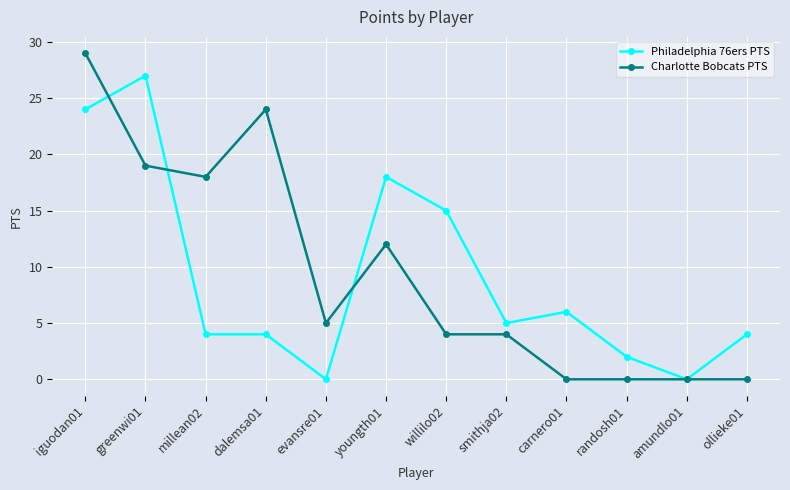

Rank the series at dalemsa01 from highest to lowest value.

Charlotte Bobcats PTS, Philadelphia 76ers PTS